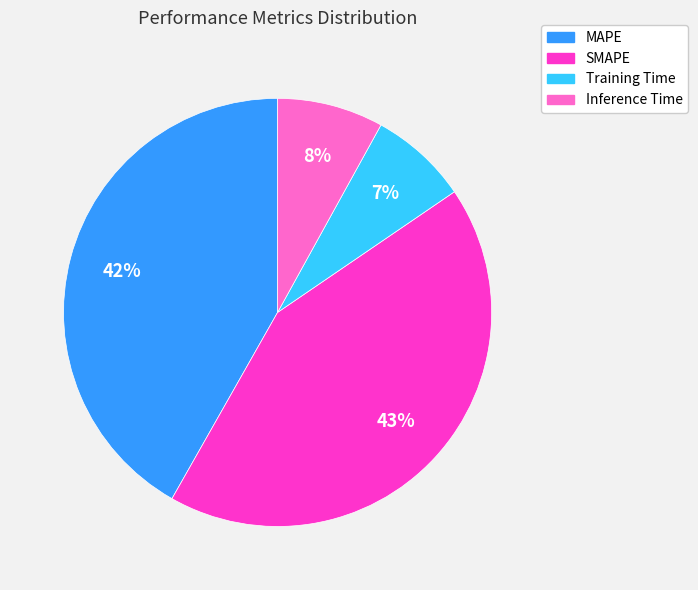

Which slice is the largest?

SMAPE